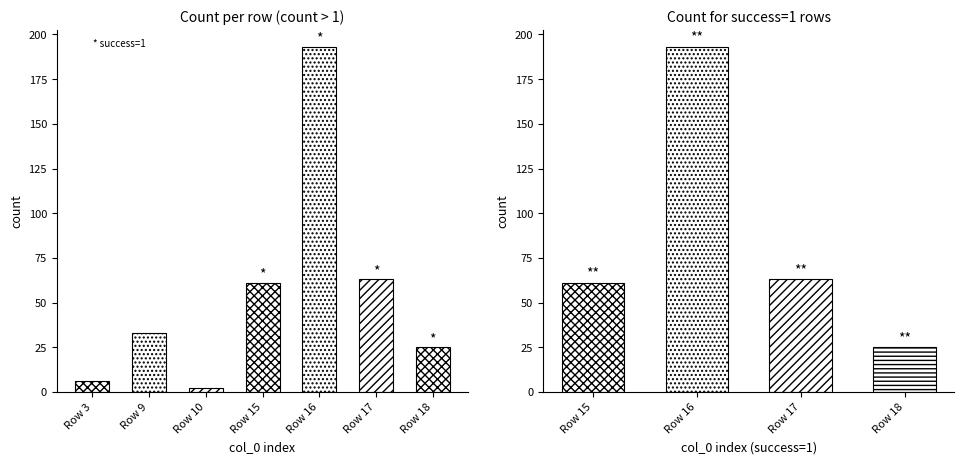

What is the greatest value displayed?

193